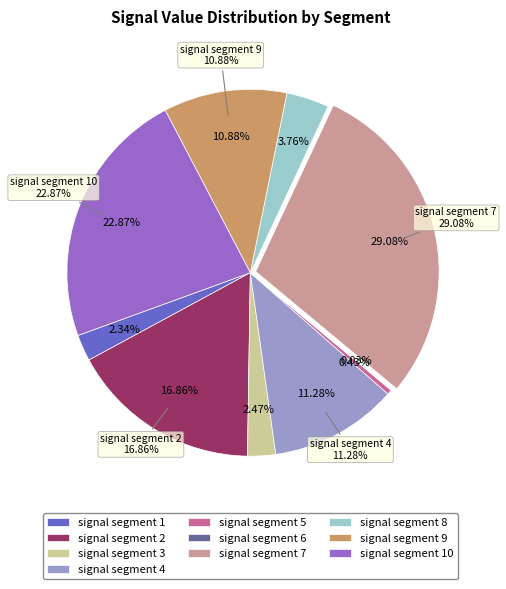

Which category has the smallest portion of the pie?

signal segment 6